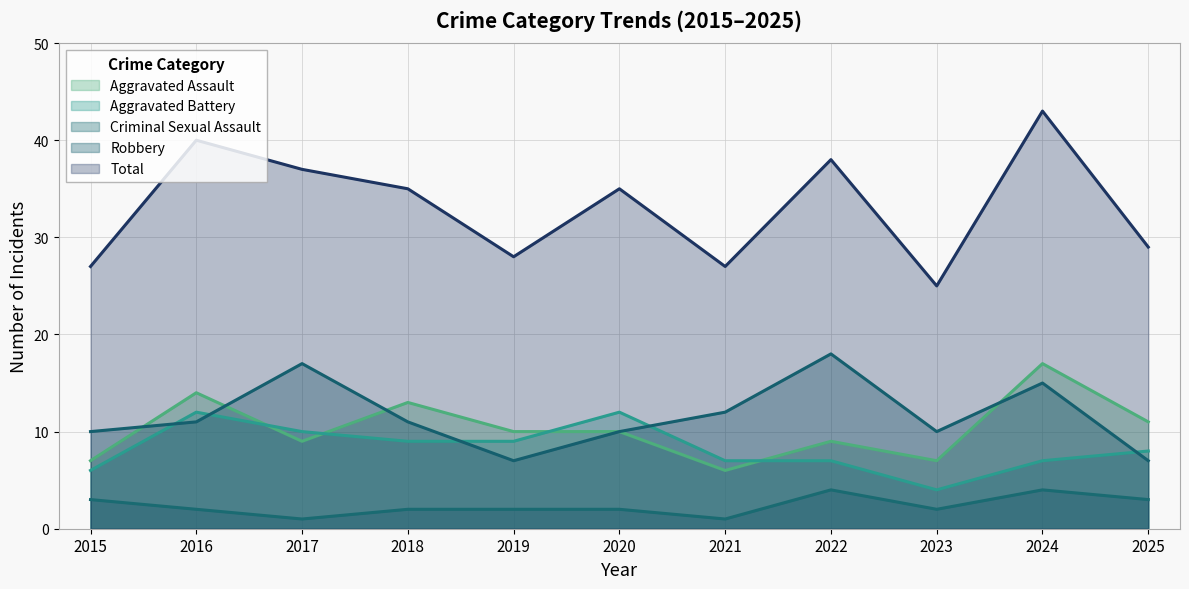

Between 2020 and 2024, which series saw the biggest shift?

Total